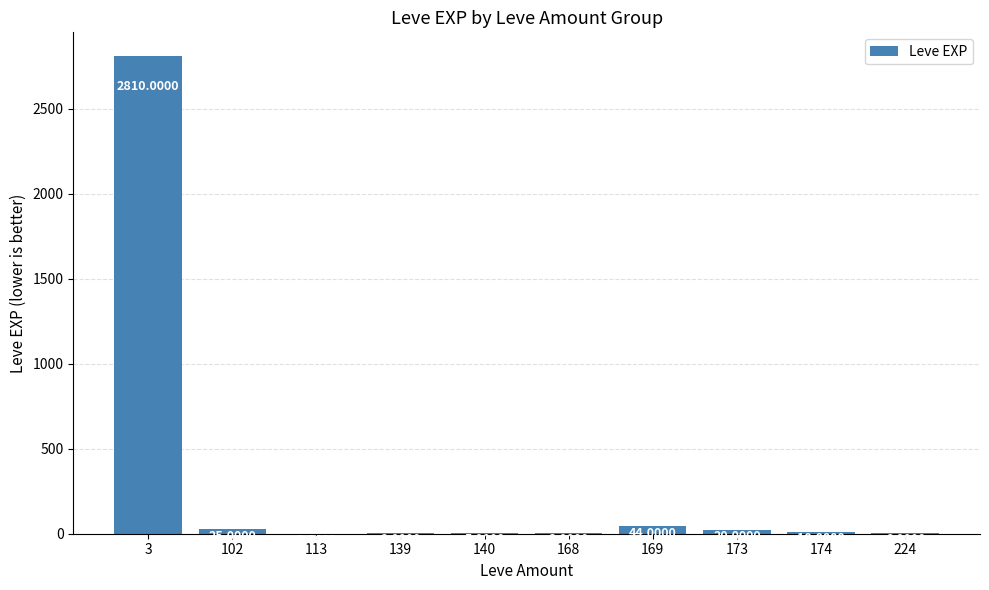

Reading right to left, what are all the values shown in this chart?

224=6	174=10	173=20	169=44	168=3	140=5	139=2	113=1	102=25	3=2810